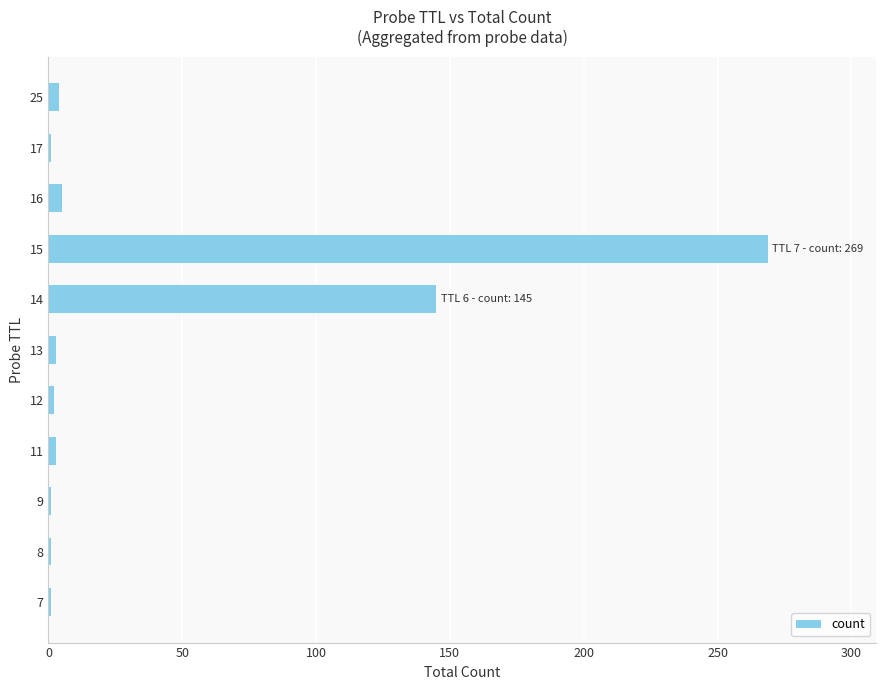

What is the average value?

40